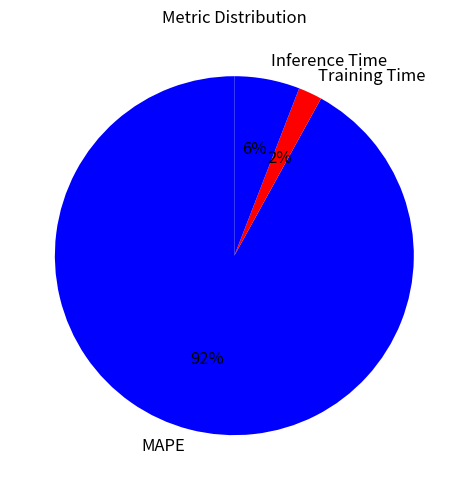

The MAPE slice represents 92% of the pie. True or false?

True